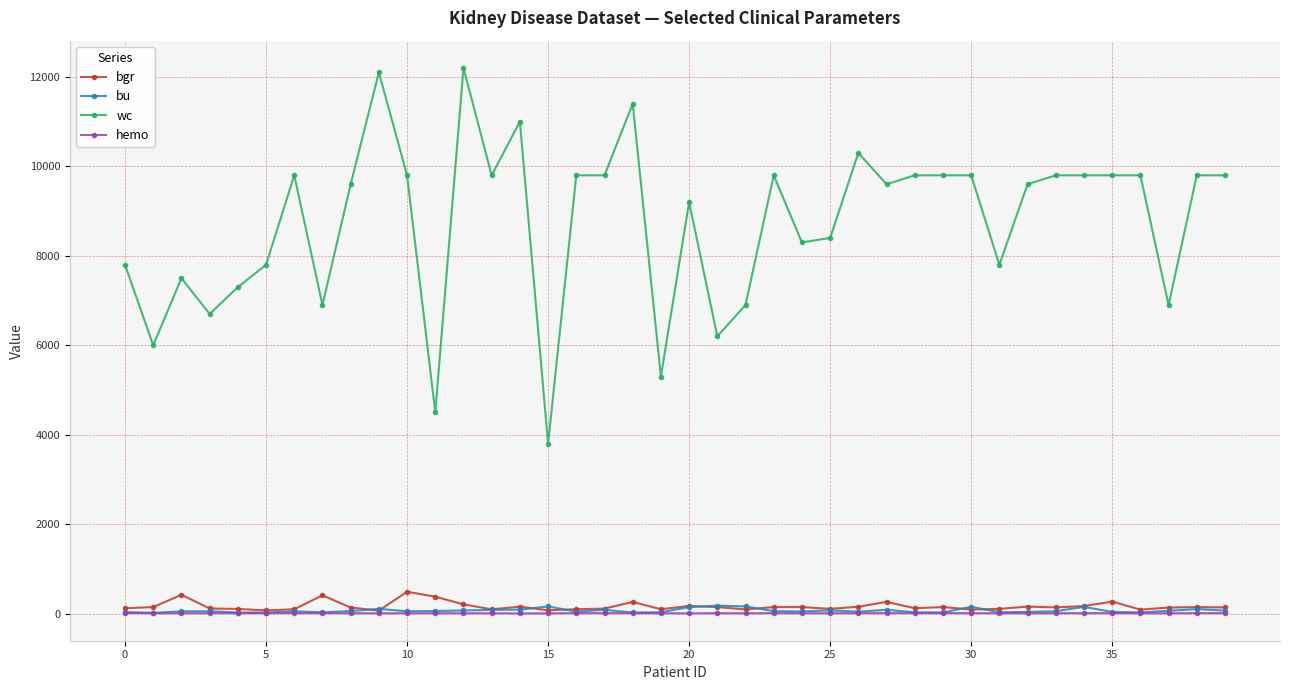

True or false: bu has more than 1 points higher than both neighbors.

True